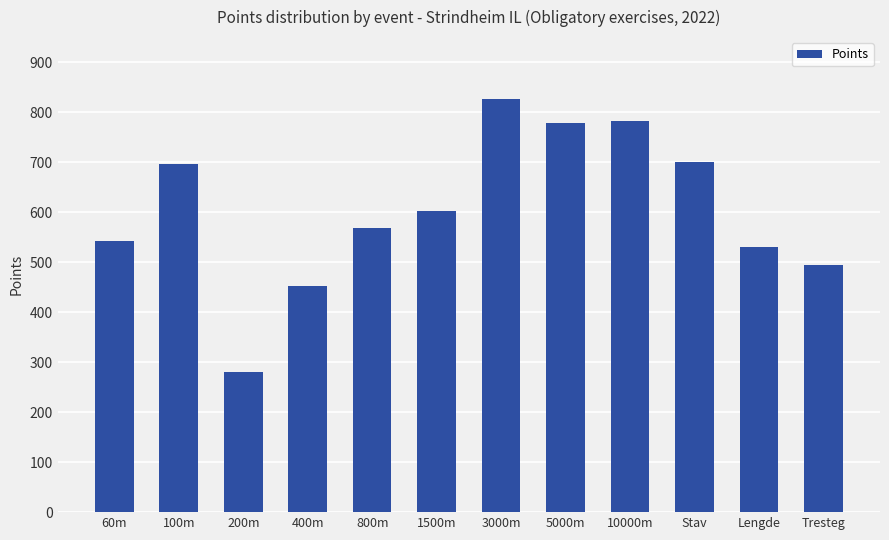

What is the change in value from 800m to 1500m?

+33